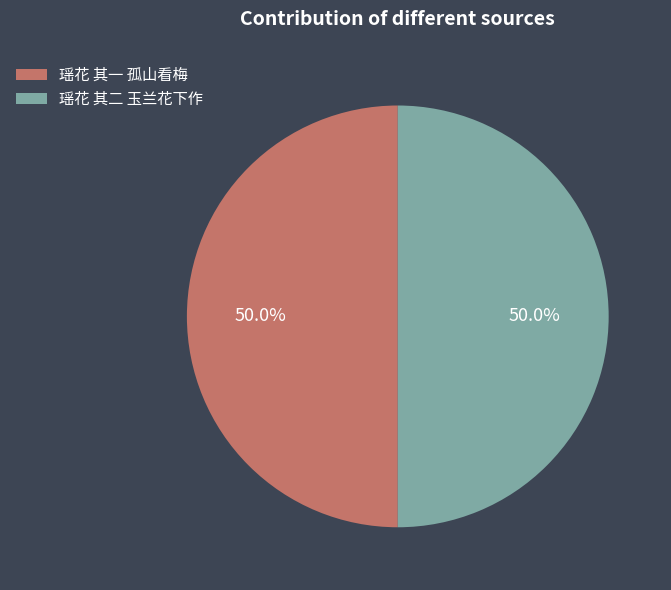

Is the sum of 瑶花 其二 玉兰花下作 and 瑶花 其一 孤山看梅 greater than half?

Yes